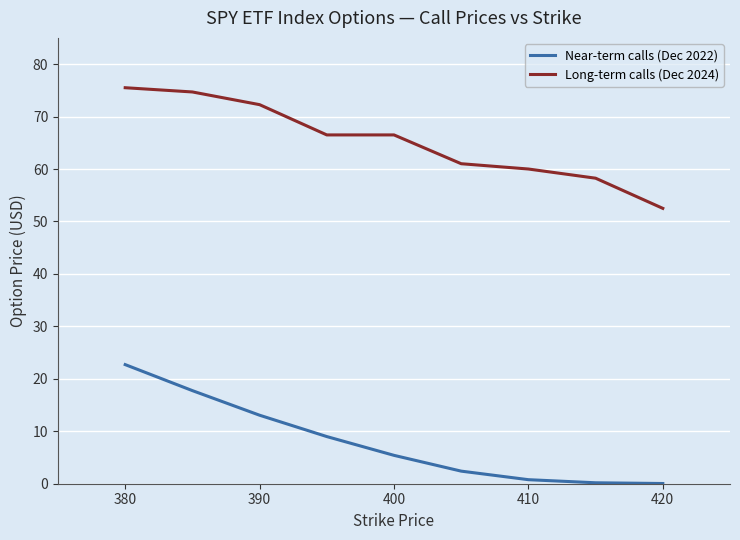

List the series in order of their overall mean, highest first.

Long-term calls (Dec 2024), Near-term calls (Dec 2022)